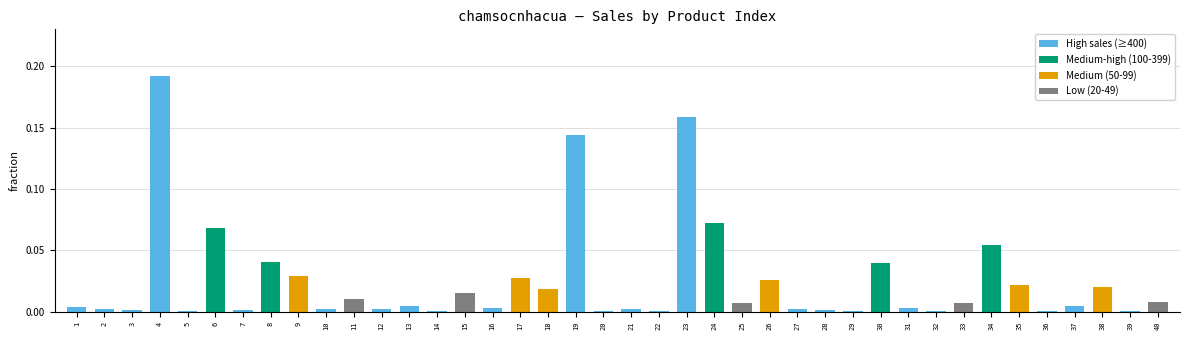

Which has a higher value, 4 or 18?

4